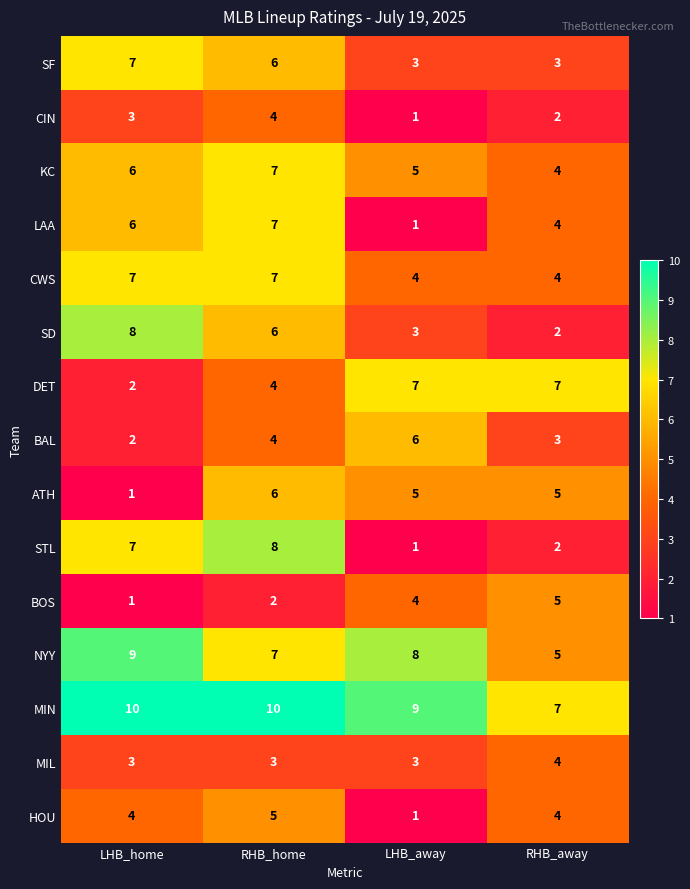

Which series has the largest total across all categories?

MIN